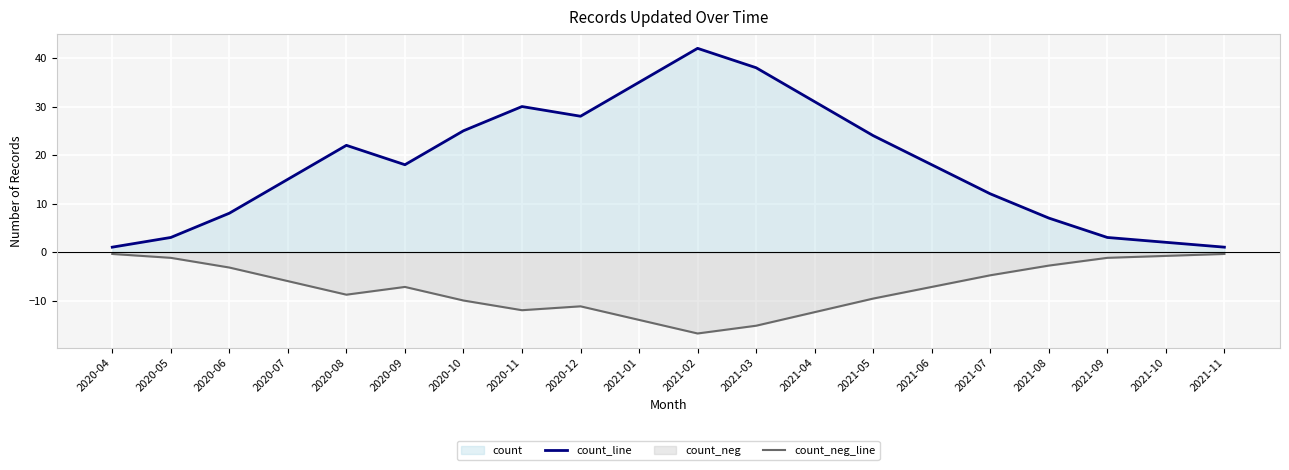

At which label is count_line closest to 21?

2020-08